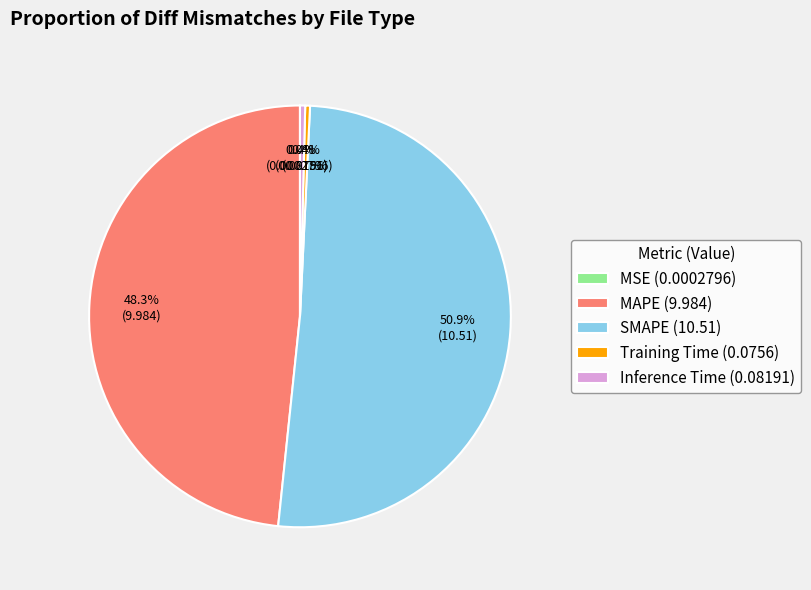

Is there any slice that represents more than half of the pie?

Yes